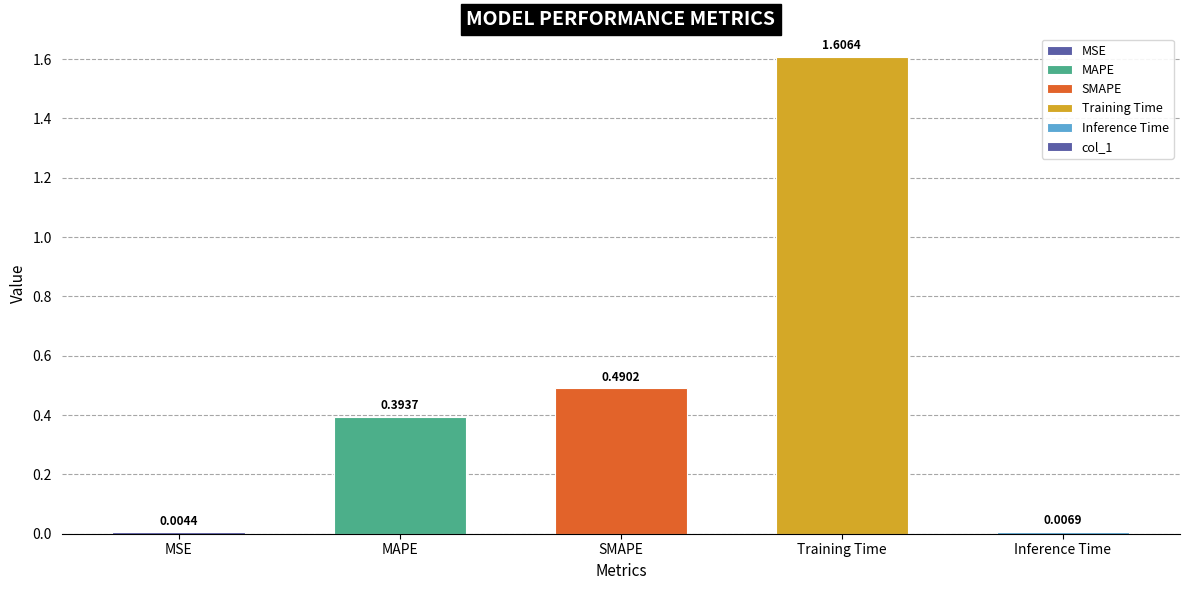

At which category does the chart reach its peak across all series?

Training Time